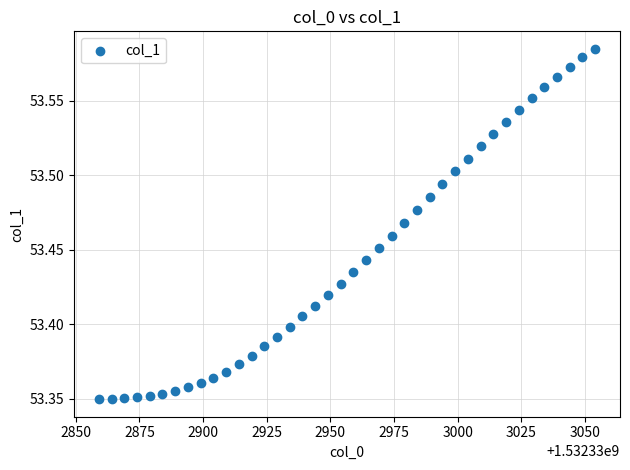

What is the range of X values (max minus min)?

195.0